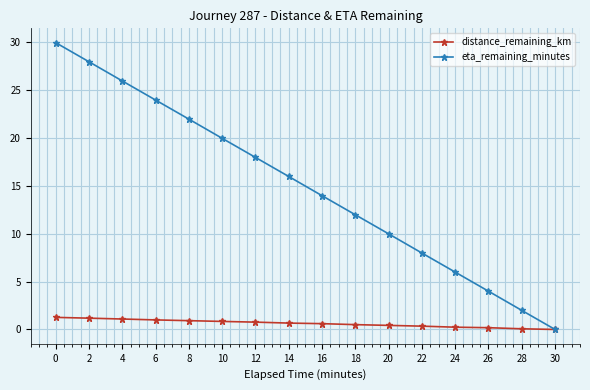

True or false: eta_remaining_minutes has a value of 27.9 at 2.

True